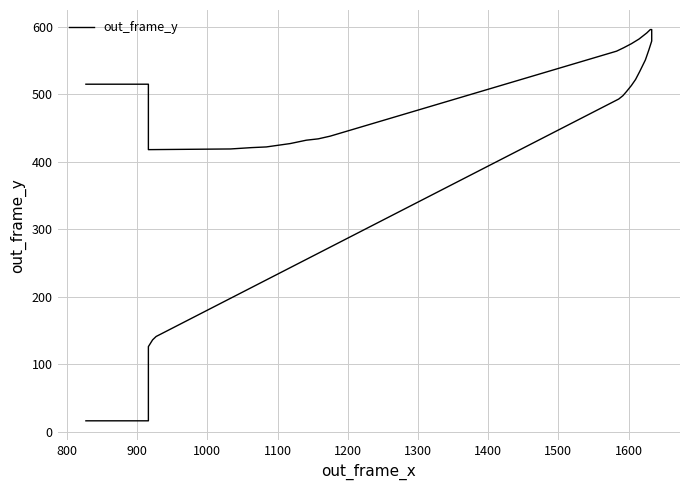

How many data points are above 504?

15